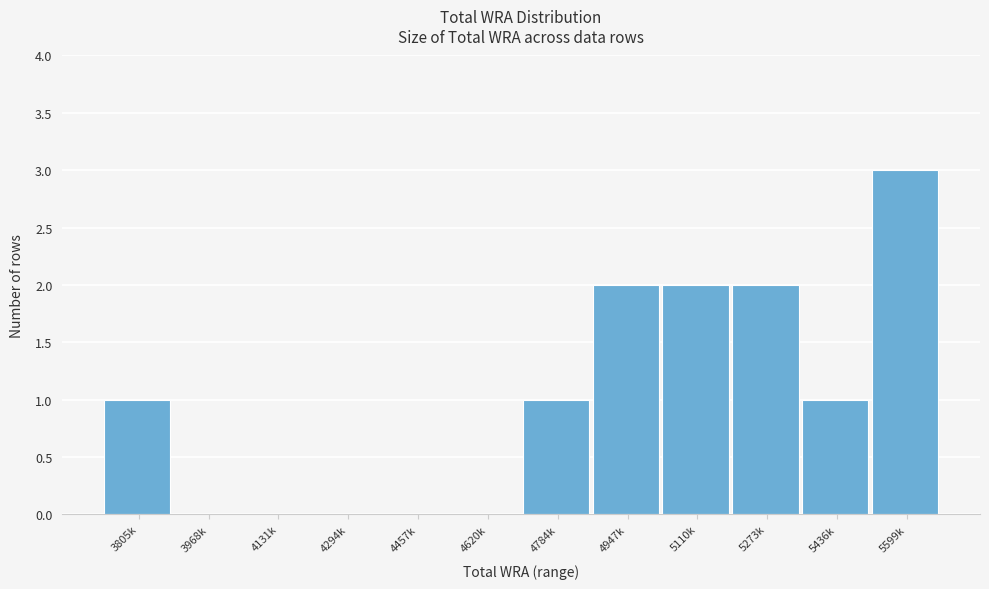

Reading left to right, transcribe all the data shown in this chart.

3805k=1	3968k=0	4131k=0	4294k=0	4457k=0	4620k=0	4784k=1	4947k=2	5110k=2	5273k=2	5436k=1	5599k=3